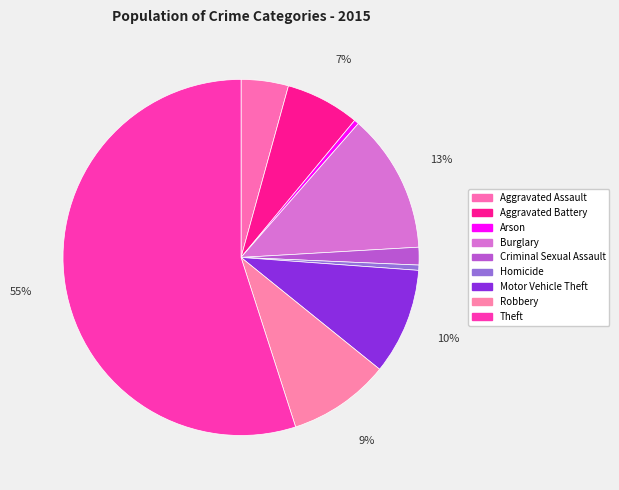

What portion of the pie excludes Aggravated Battery?

93.3%